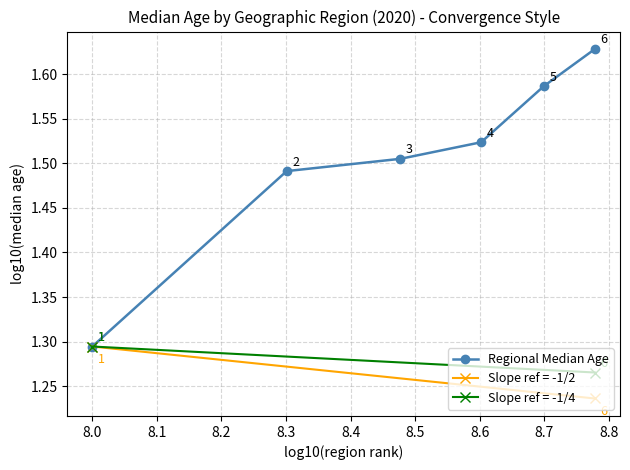

True or false: the data has more than 2 interior local peaks.

False